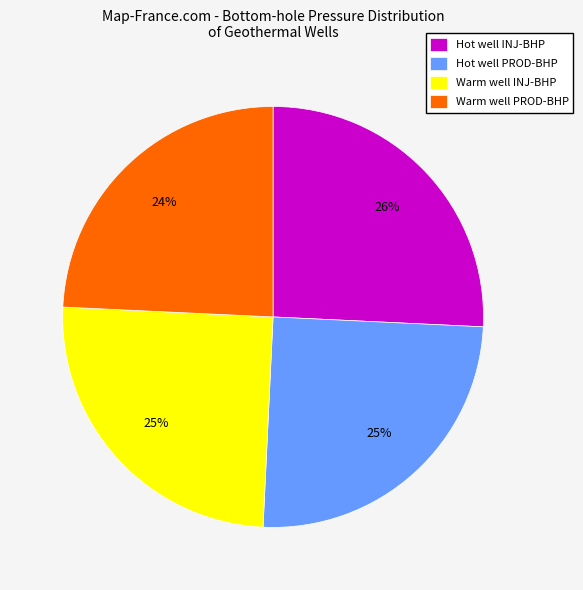

The Hot well PROD-BHP slice represents 18% of the pie. True or false?

False